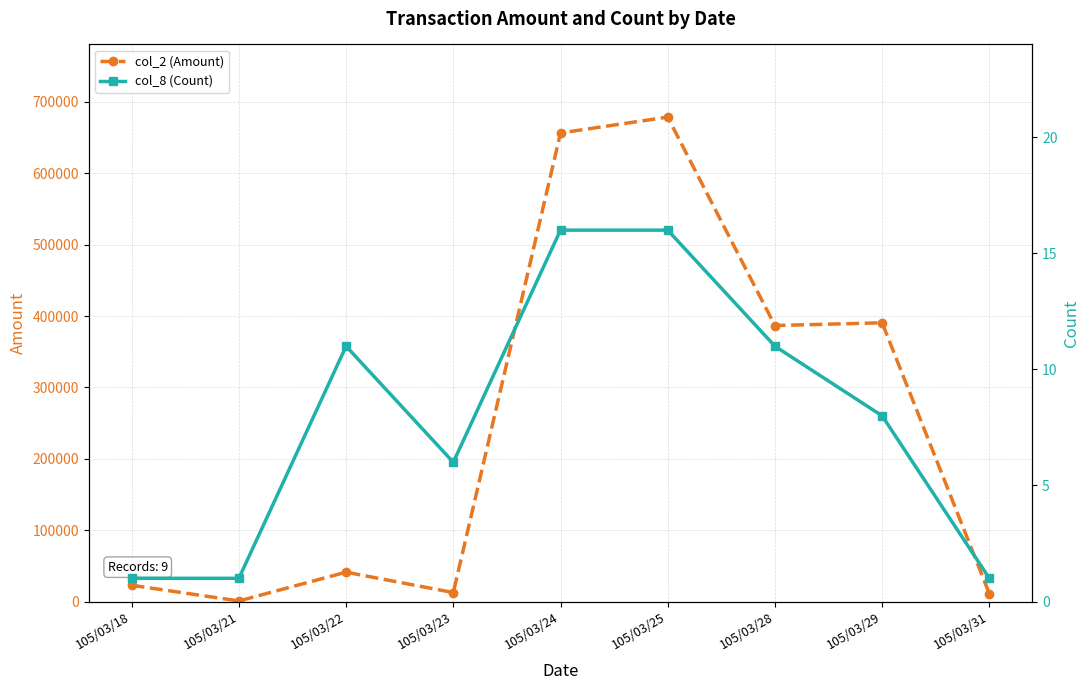

At how many categories does at least one series exceed 450279?

2